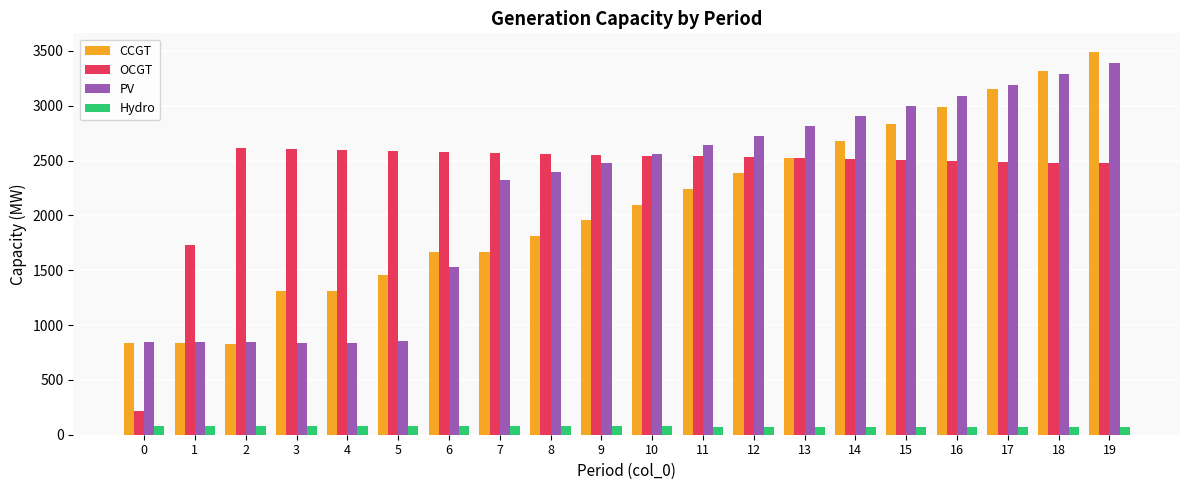

The value of OCGT at 16 is 2498. True or false?

True